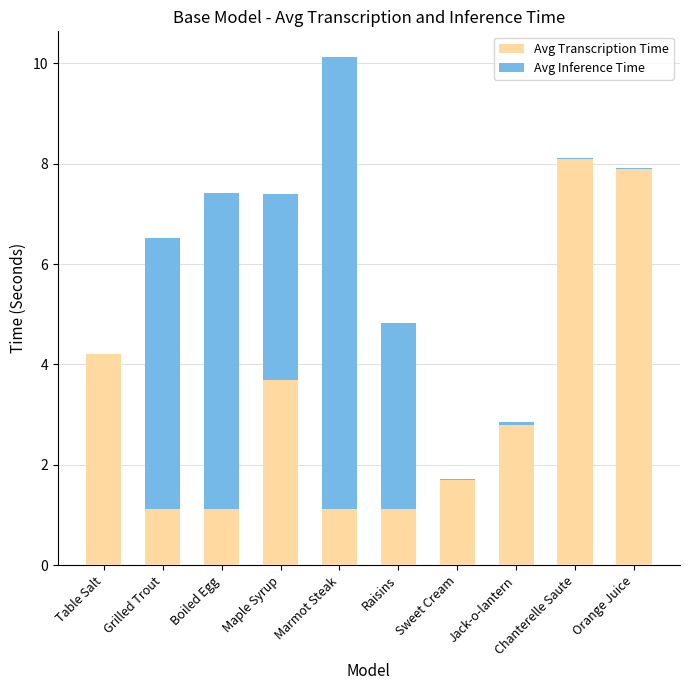

What is the maximum value for Avg Transcription Time?

8.1